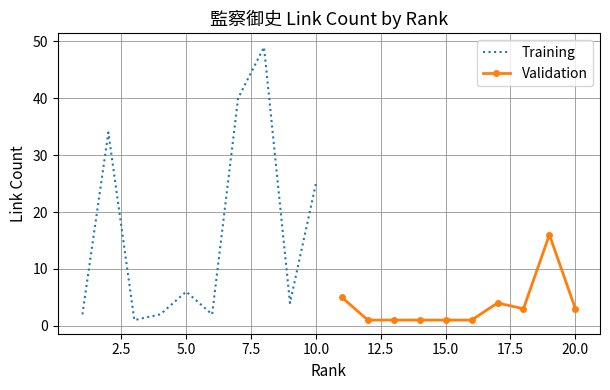

Does the chart display data point markers on the line(s)?

No